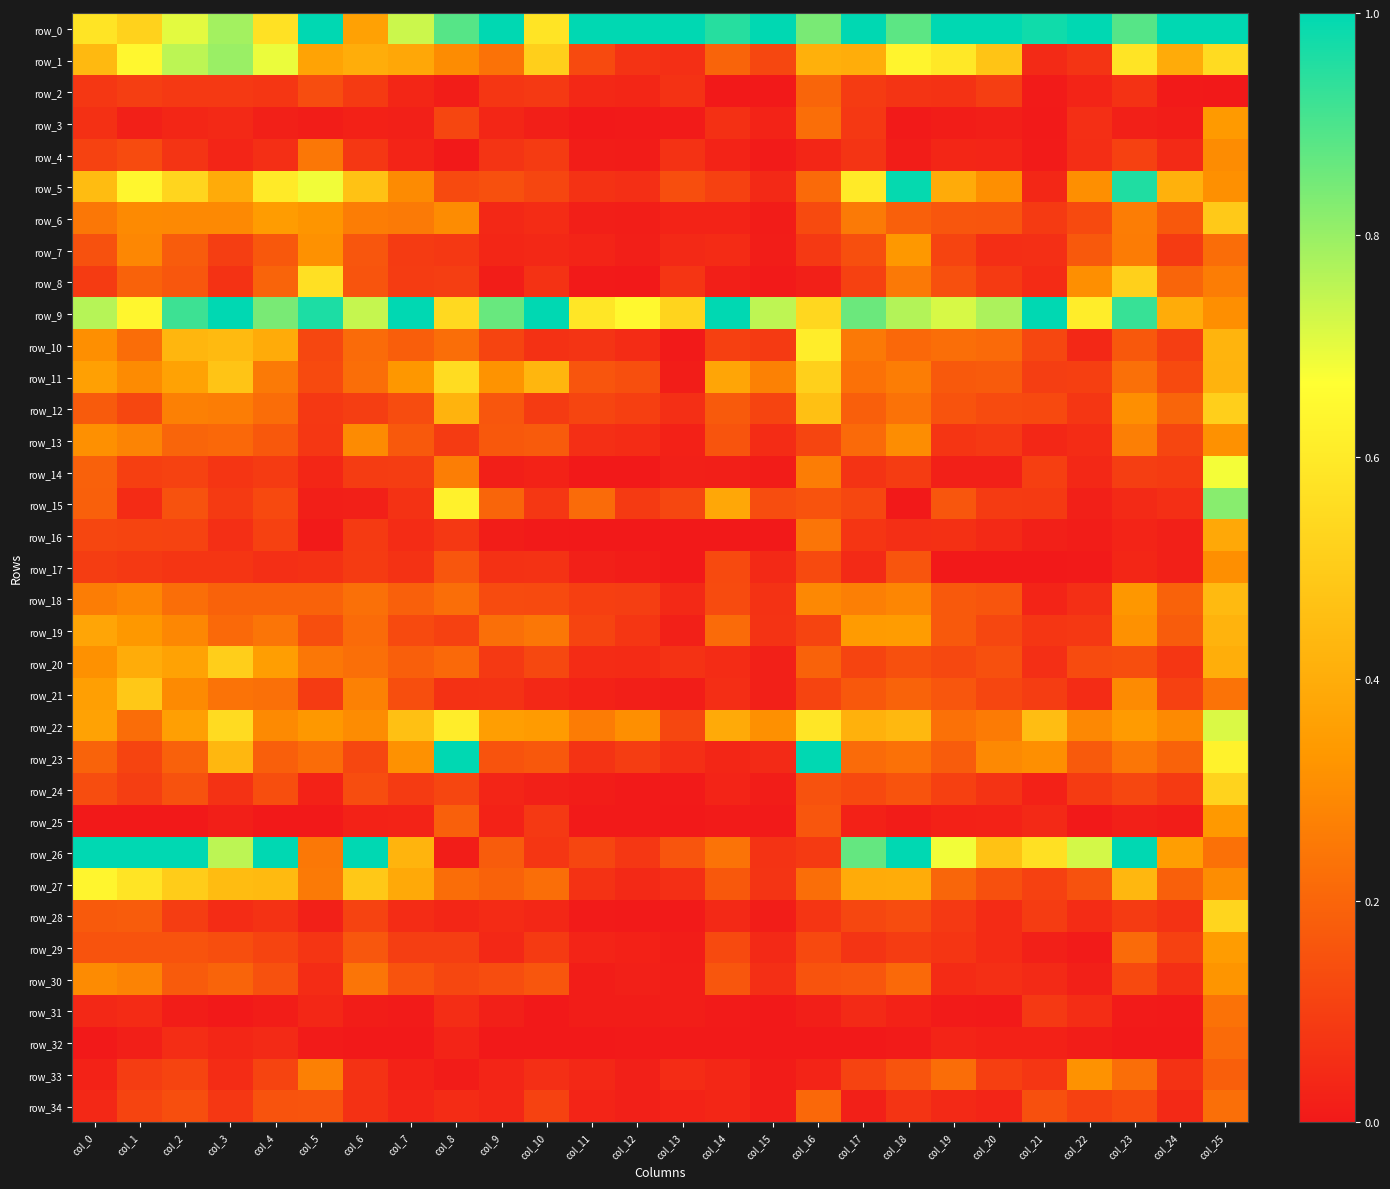

What is the average value of the row_2 series?

0.1